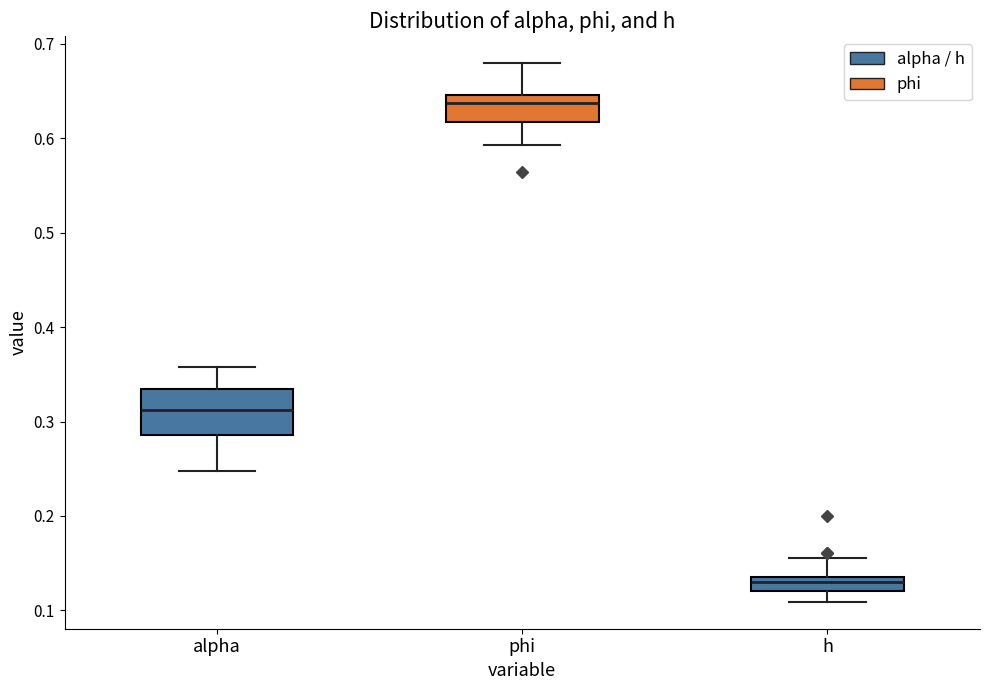

Where does the lower whisker of the box for alpha end on the y-axis? The values are not printed on the chart, so give them approximately, as read against the axis.

0.25